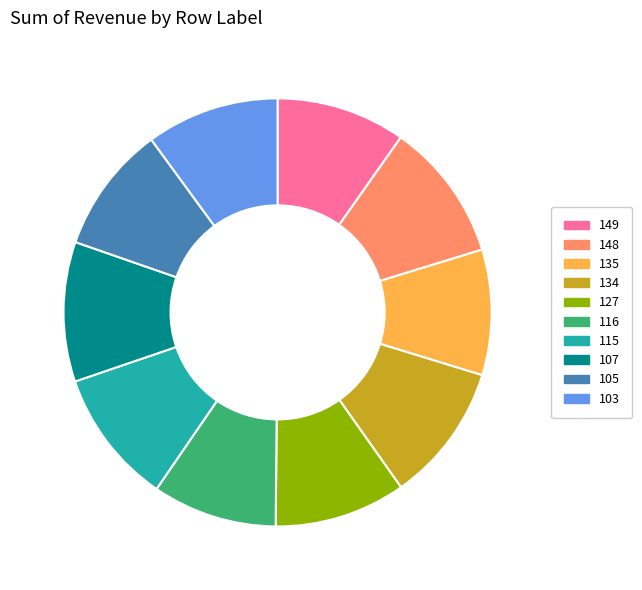

How many segments does this pie chart have?

10